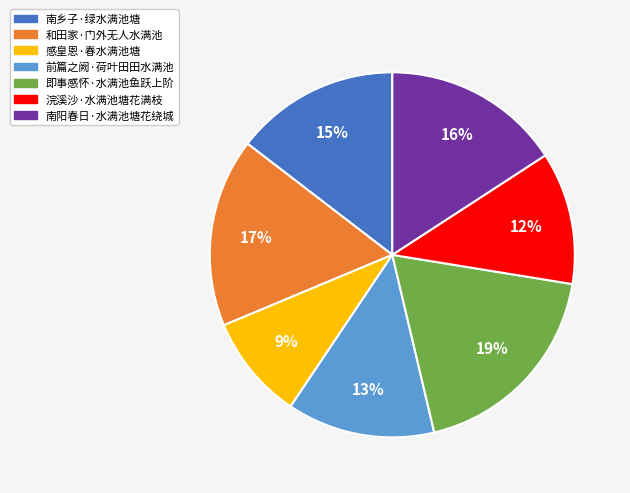

Is it true that 即事感怀·水满池鱼跃上阶 is 19% of the pie?

True